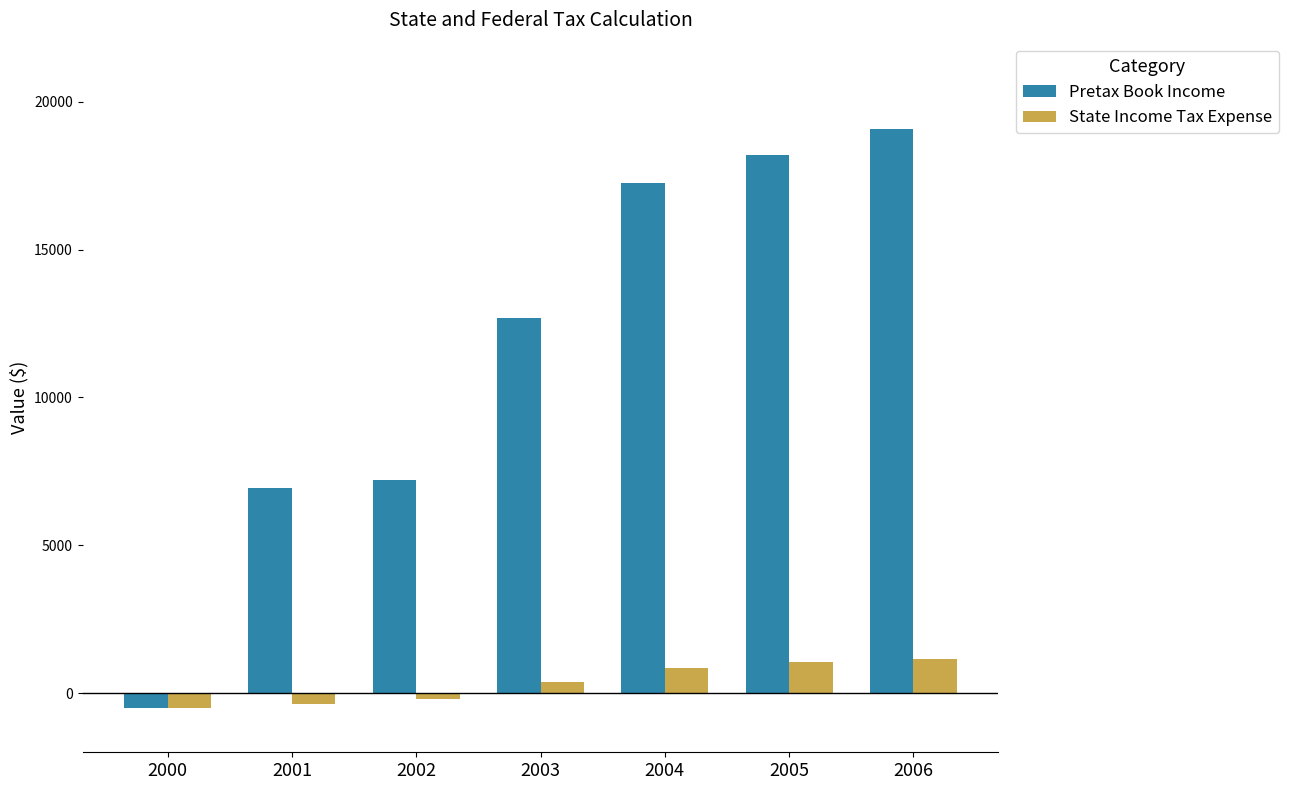

What is the minimum value shown in the chart?

-512.7